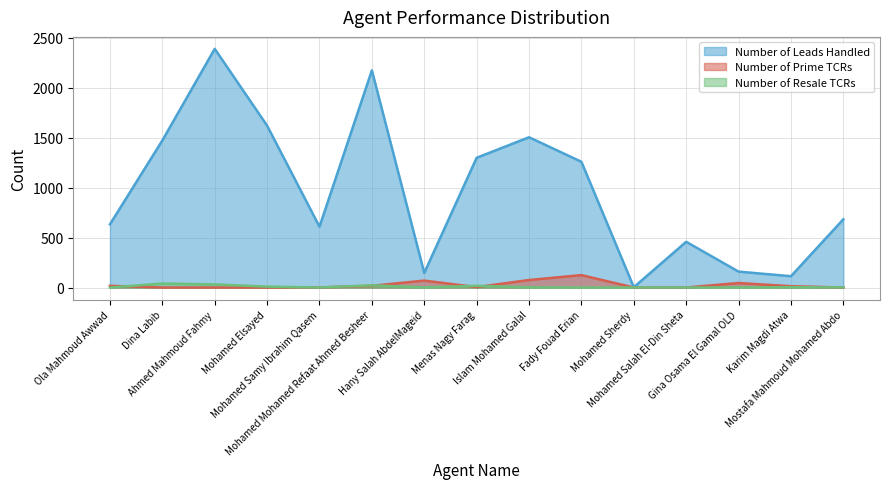

True or false: Number of Resale TCRs and Number of Leads Handled intersect in this chart.

False